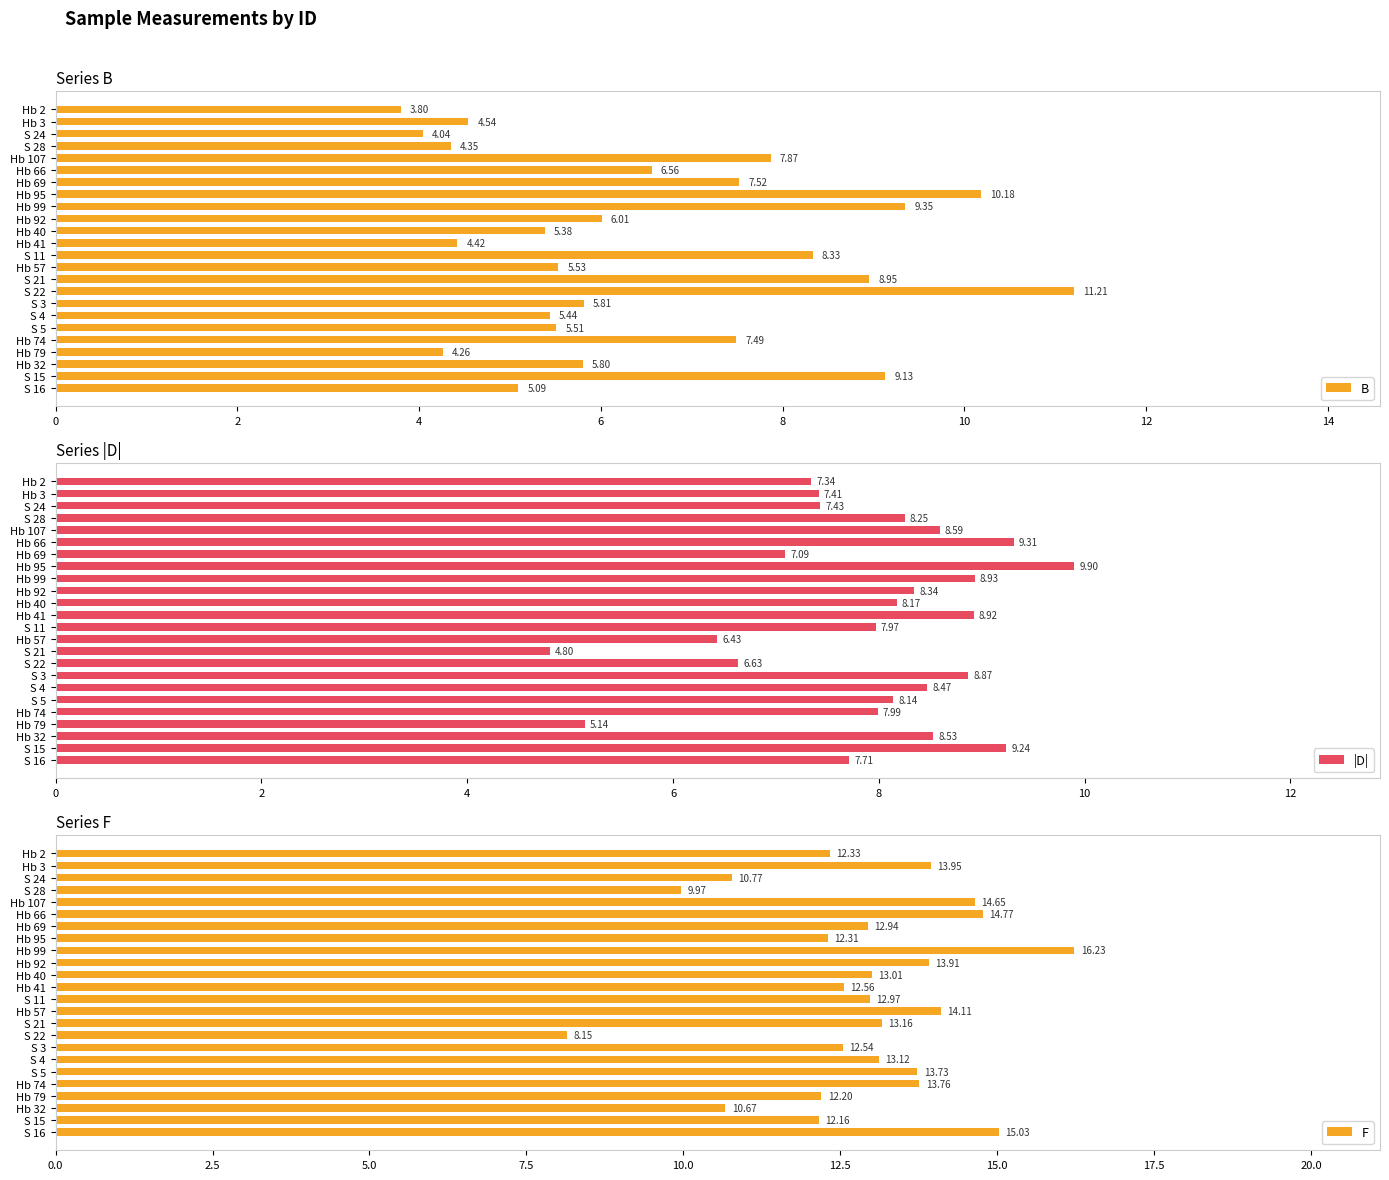

What is the difference between the second highest and second lowest values in the B series?

6.1